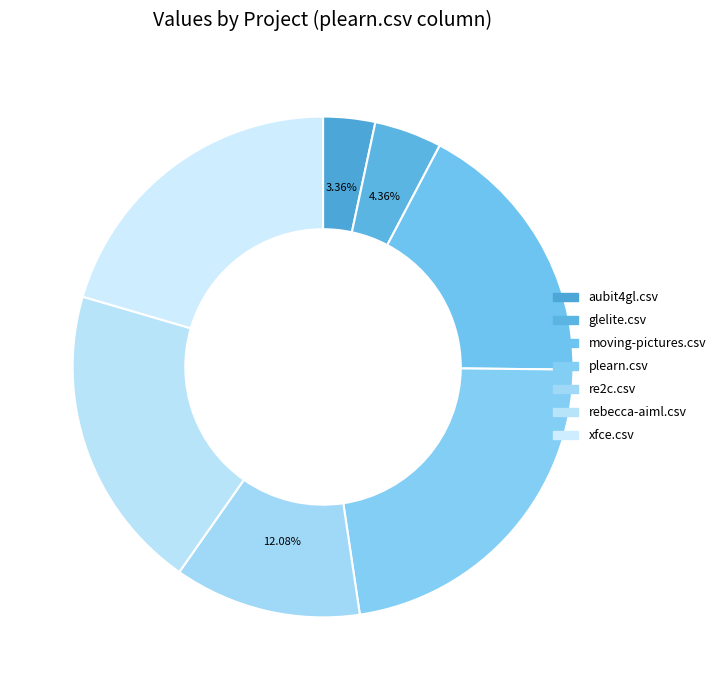

True or false: aubit4gl.csv accounts for 3% of the total.

True